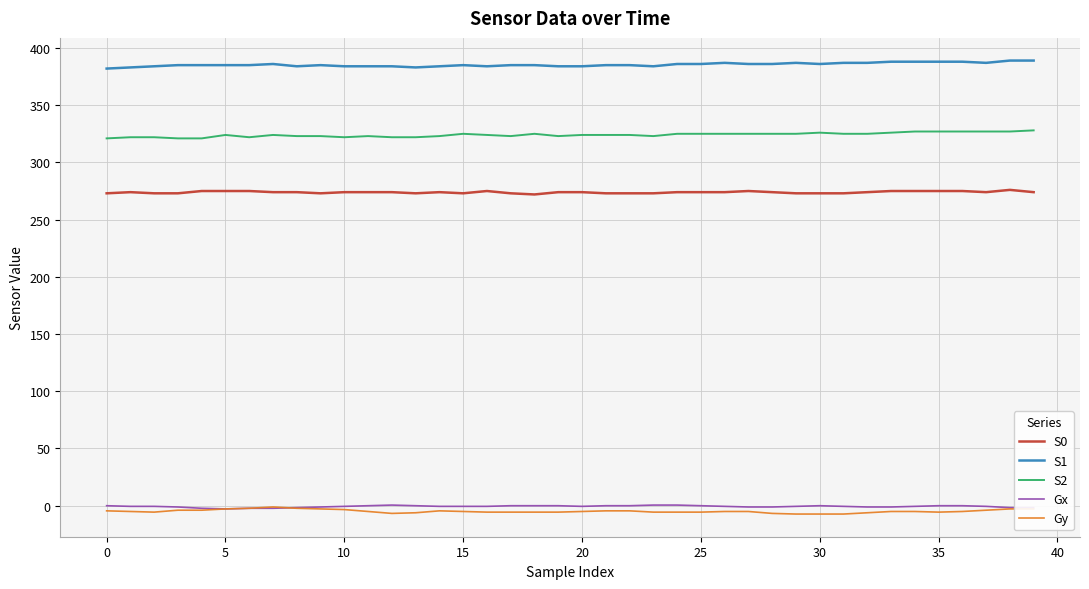

Which series has the largest total across all categories?

S1